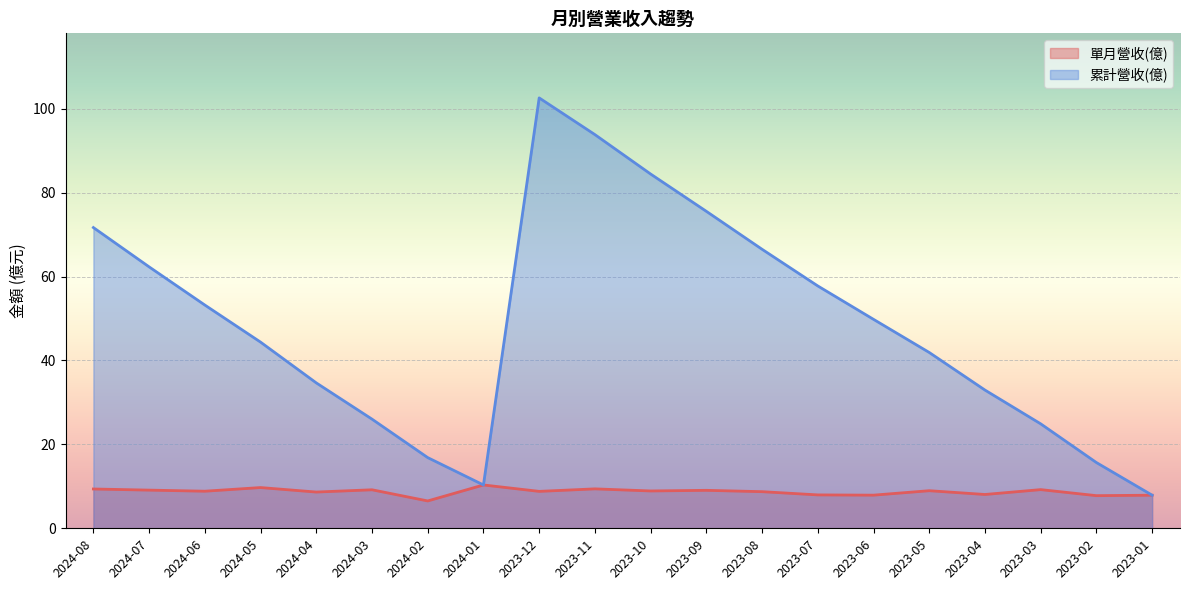

At which category does the chart reach its peak across all series?

2023-12